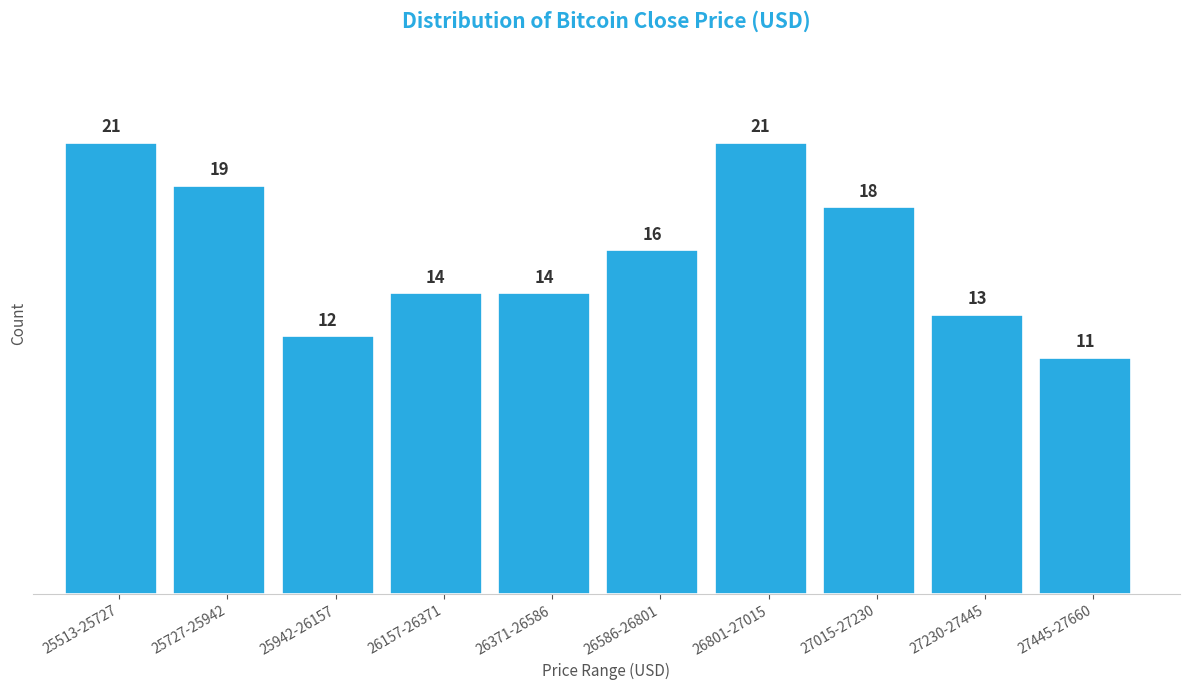

Reading left to right, extract all data points from this chart.

25513-25727=21	25727-25942=19	25942-26157=12	26157-26371=14	26371-26586=14	26586-26801=16	26801-27015=21	27015-27230=18	27230-27445=13	27445-27660=11